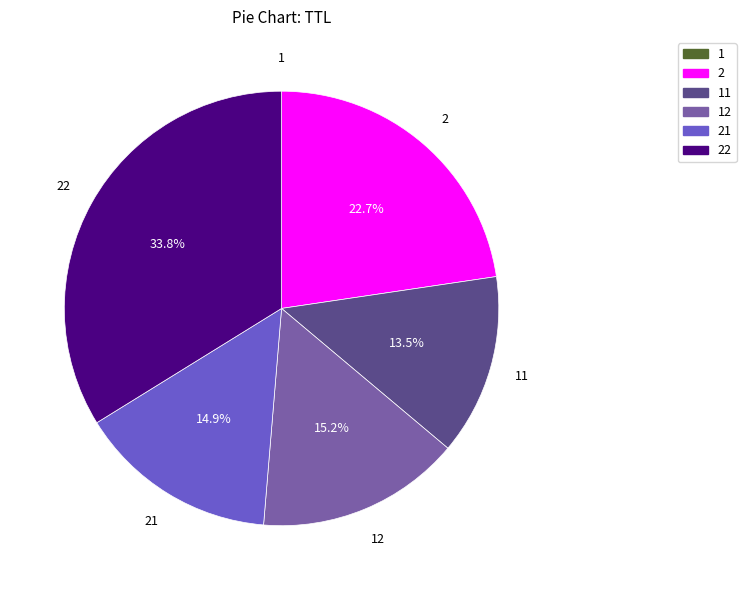

Is there a majority slice in this chart?

No